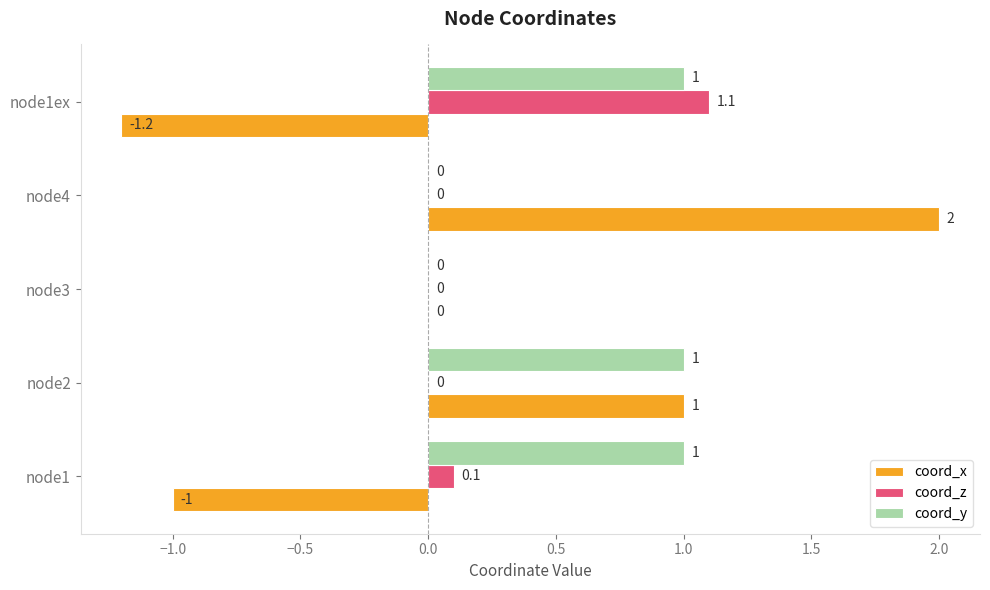

Which series has the largest total across all categories?

coord_y